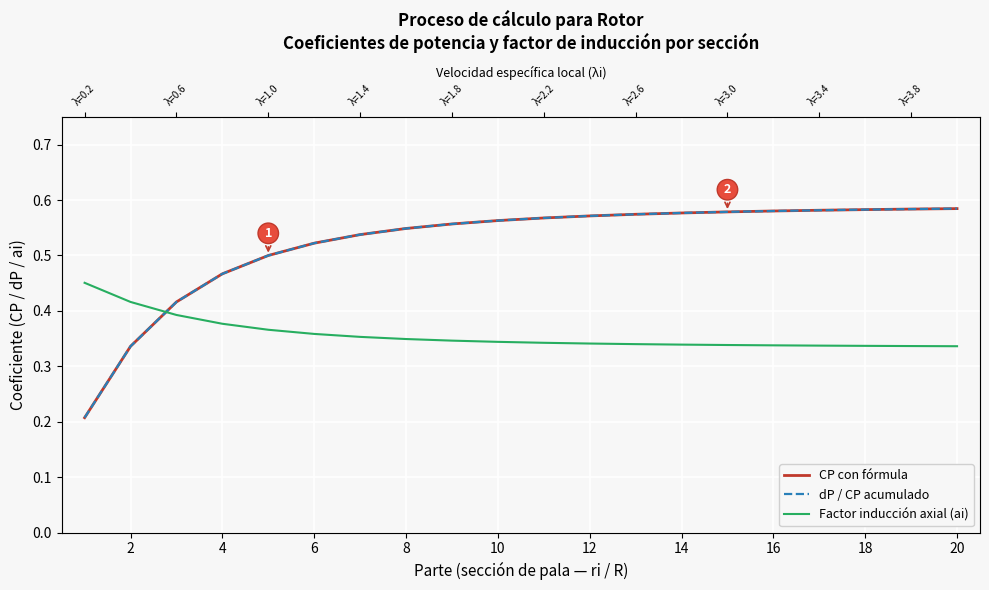

Is this an area chart (filled region under the line)?

No